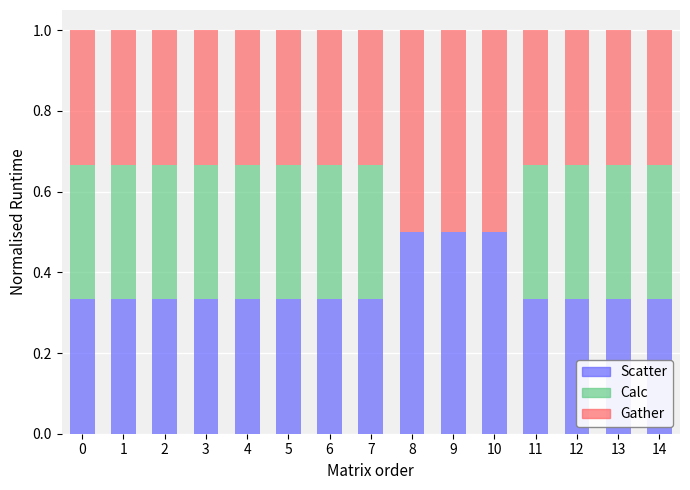

What is the total value across all series at 5?

1.0